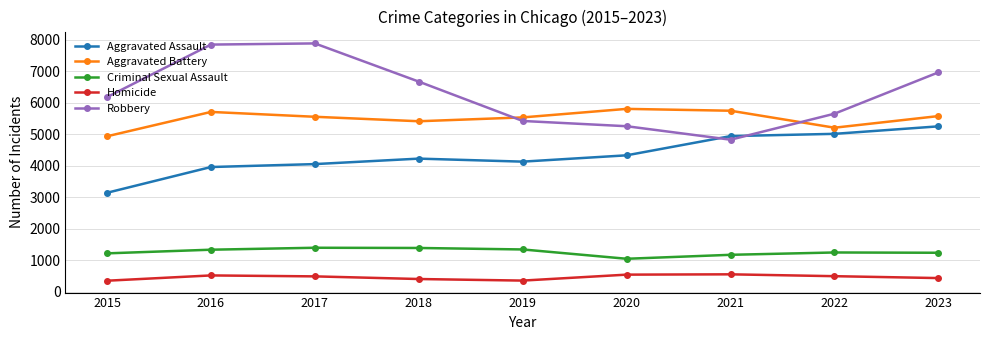

Is the value of Criminal Sexual Assault at 2017 greater than the value of Aggravated Battery at 2023?

No